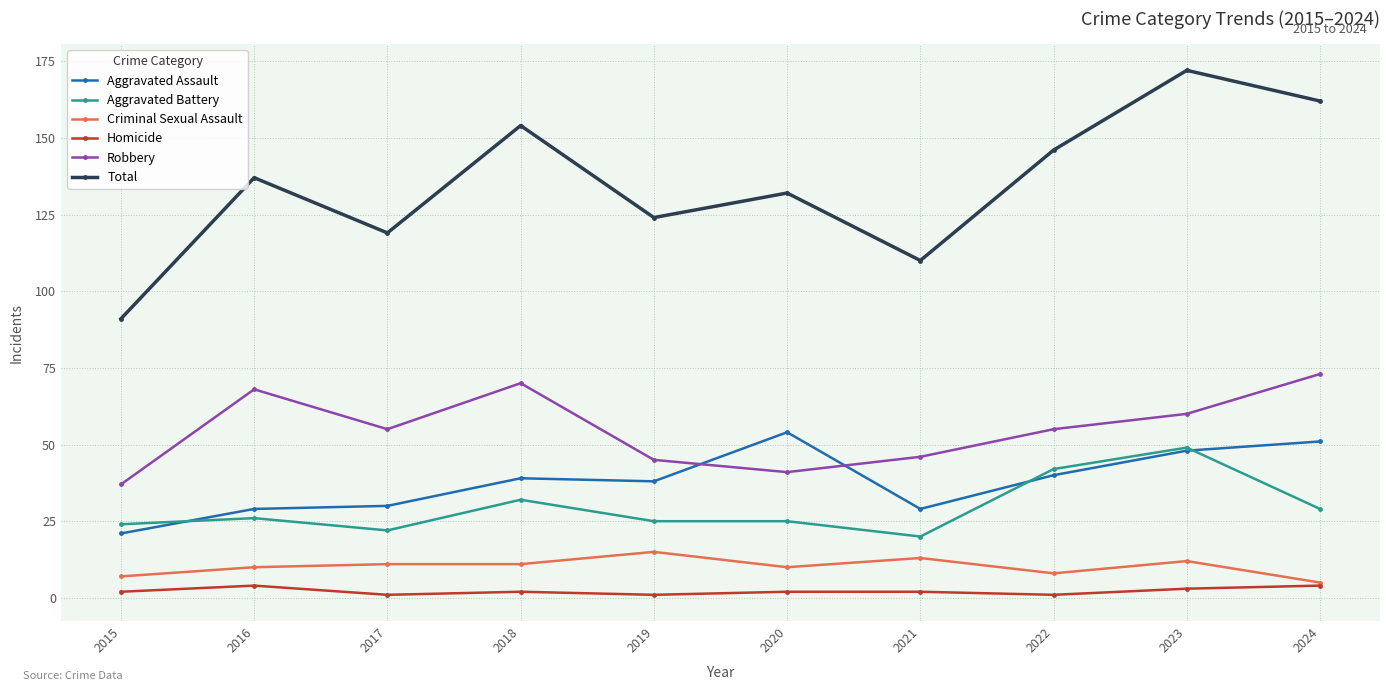

What is the difference between the Criminal Sexual Assault values at 2023 and 2015?

5